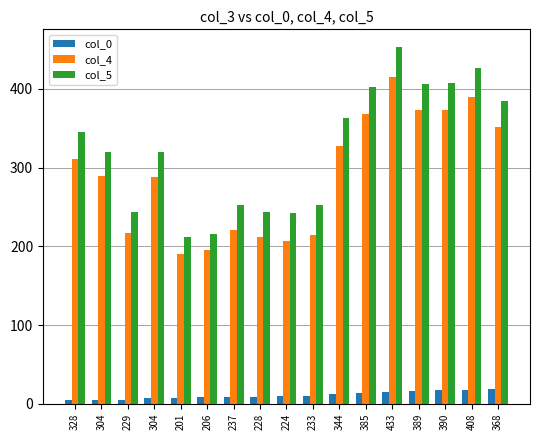

What is the difference between the col_5 values at 368 and 385?

18.0